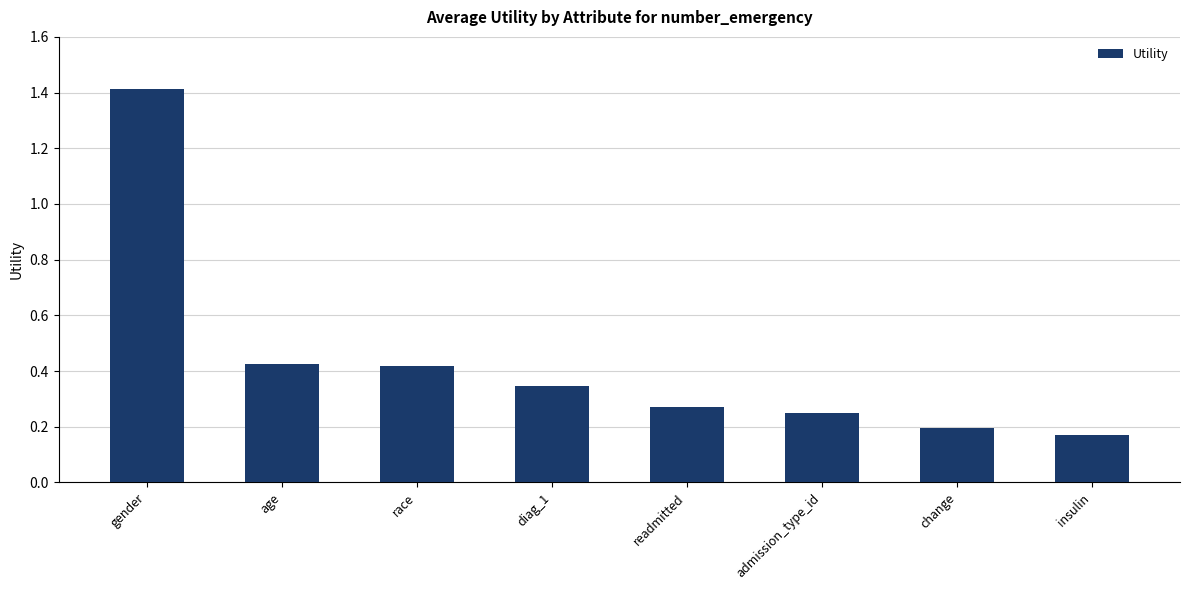

Is it true that the value at diag_1 is 0.6?

False